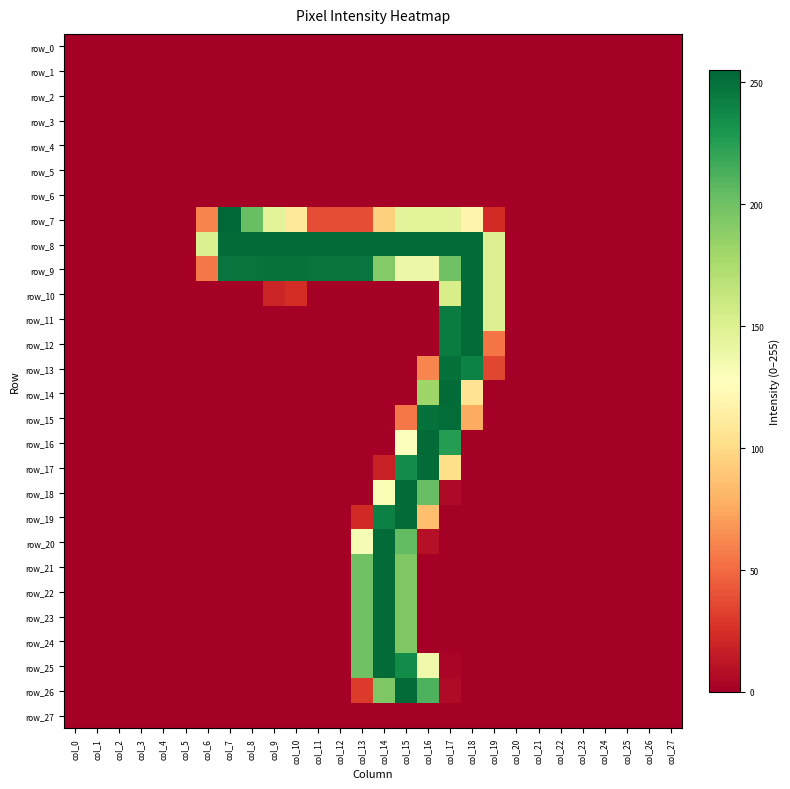

The value of row_27 at col_22 is 0. True or false?

True